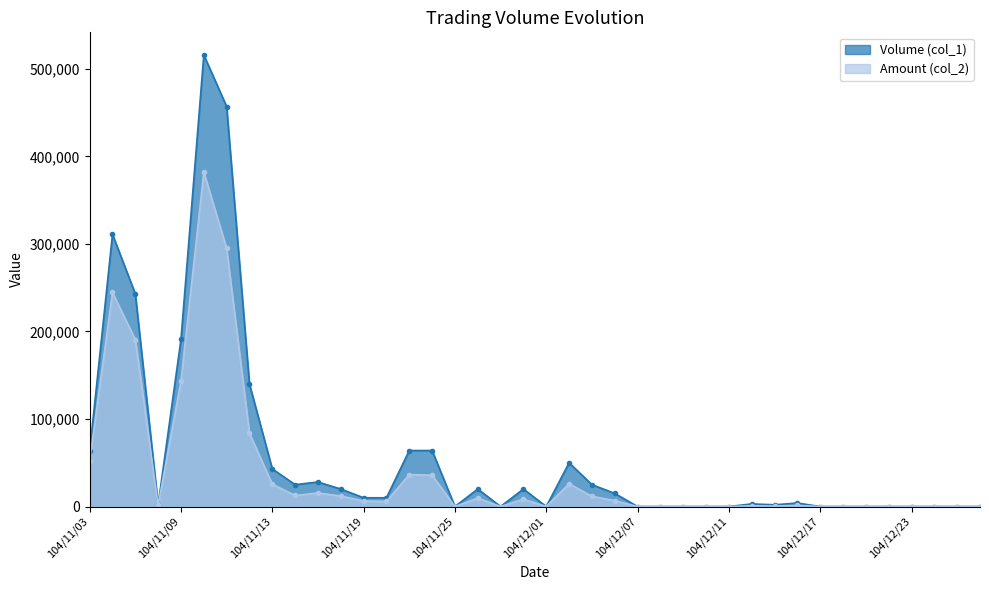

How many interior local peaks does the Amount (col_2) series have?

9